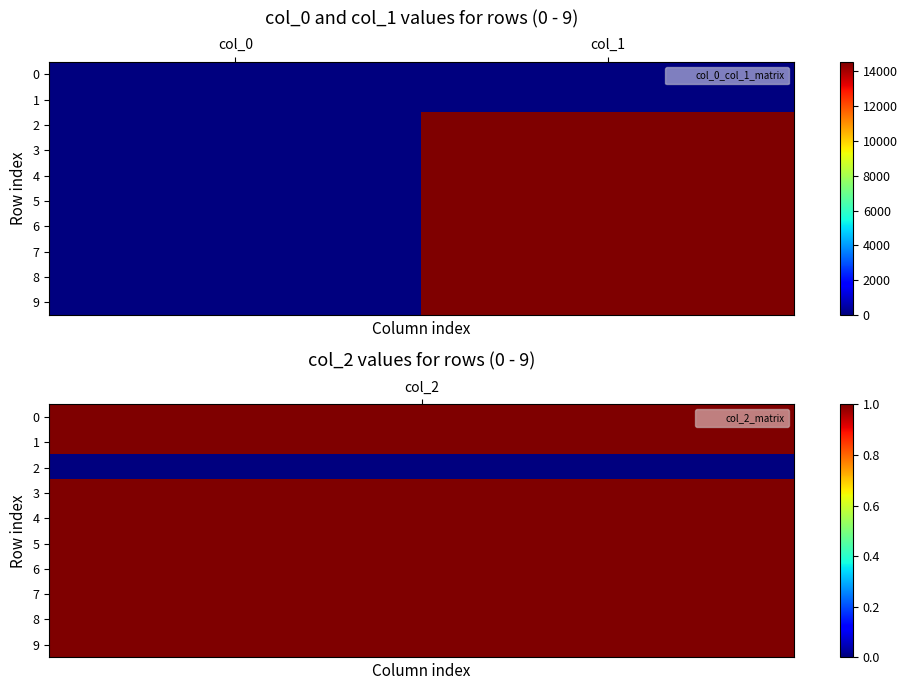

Rank the series at col_1 from lowest to highest value.

0, 1, 2, 3, 4, 5, 6, 7, 8, 9